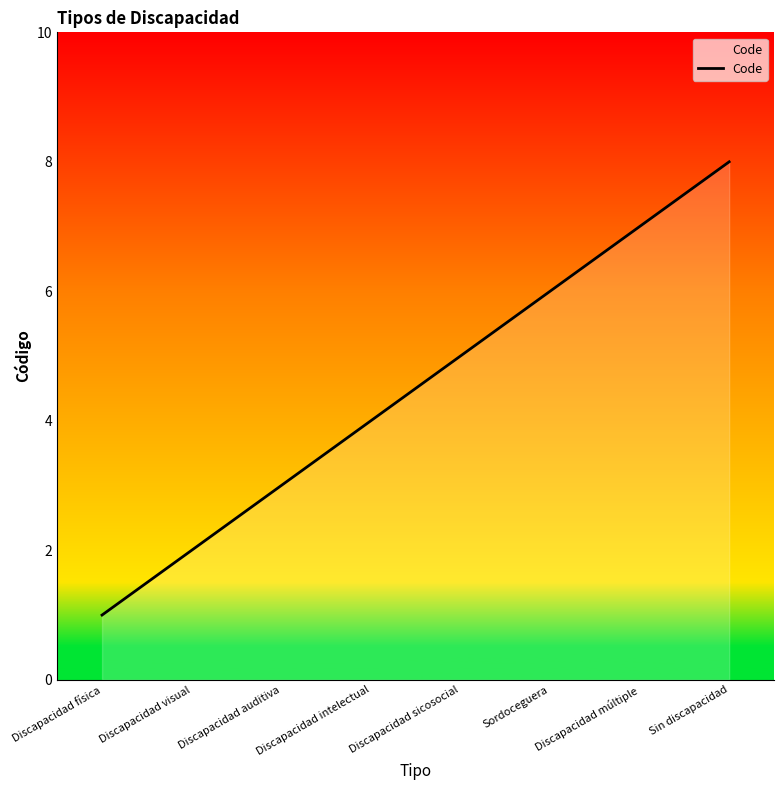

Reading left to right, list all the values displayed in this chart.

1	2	3	4	5	6	7	8